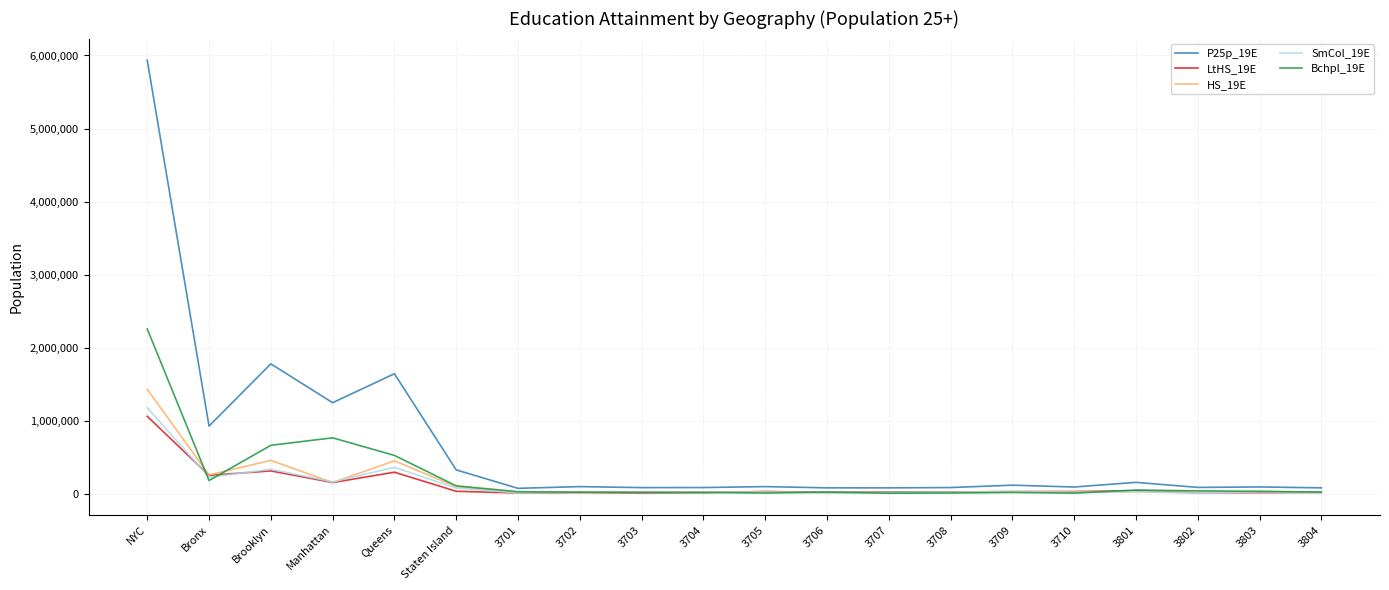

At NYC, list the series in order from largest to smallest.

P25p_19E, Bchpl_19E, HS_19E, SmCol_19E, LtHS_19E